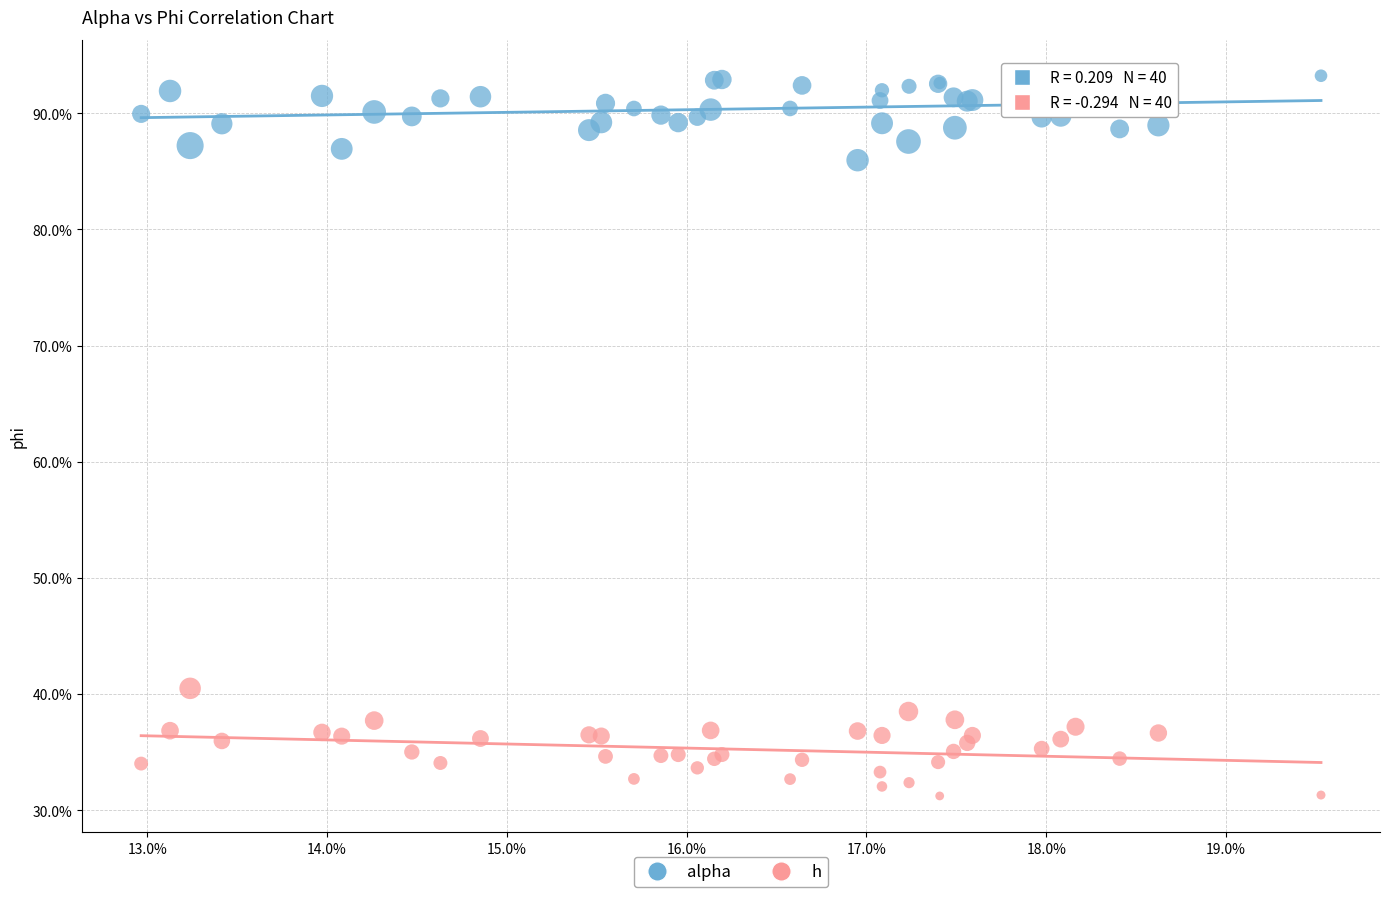

What are all the series names shown in the legend?

alpha, h